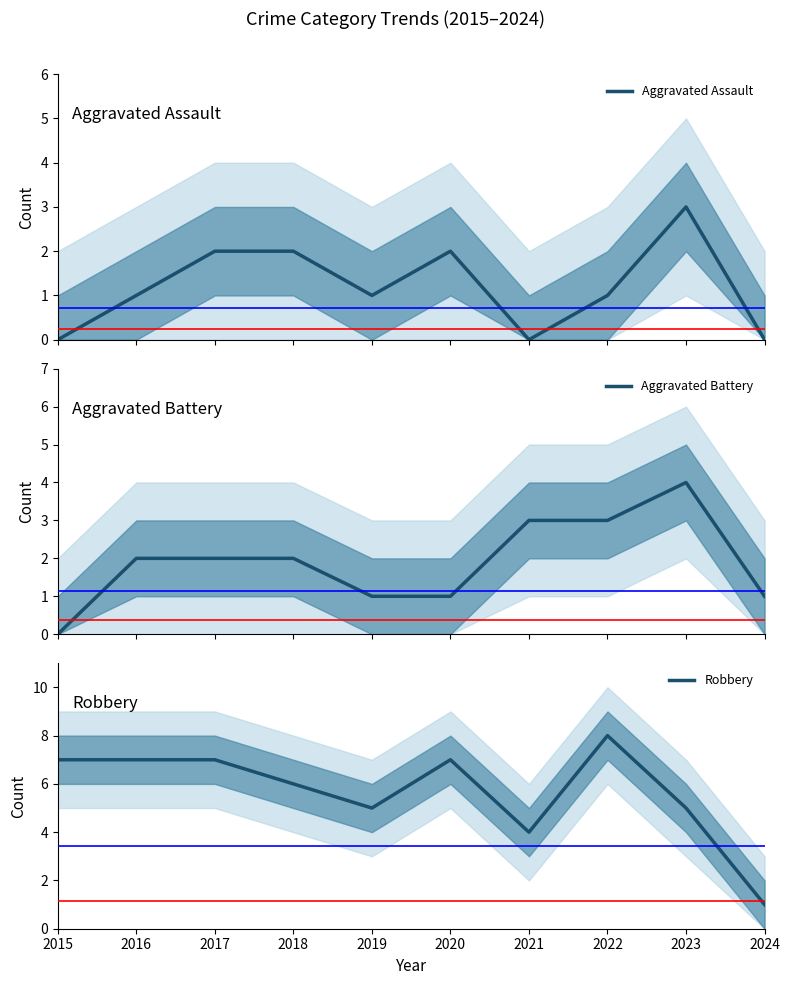

Between 2019 and 2018, which is larger?

2018